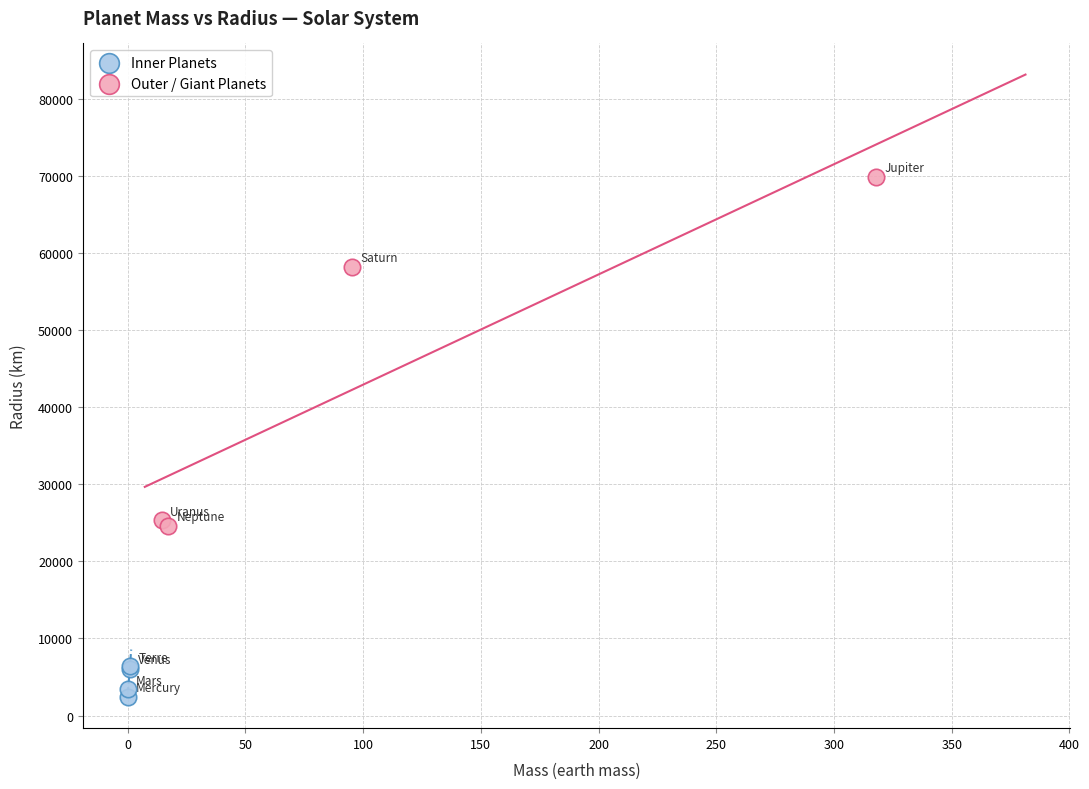

Which series contains the highest Y value?

Outer / Giant Planets